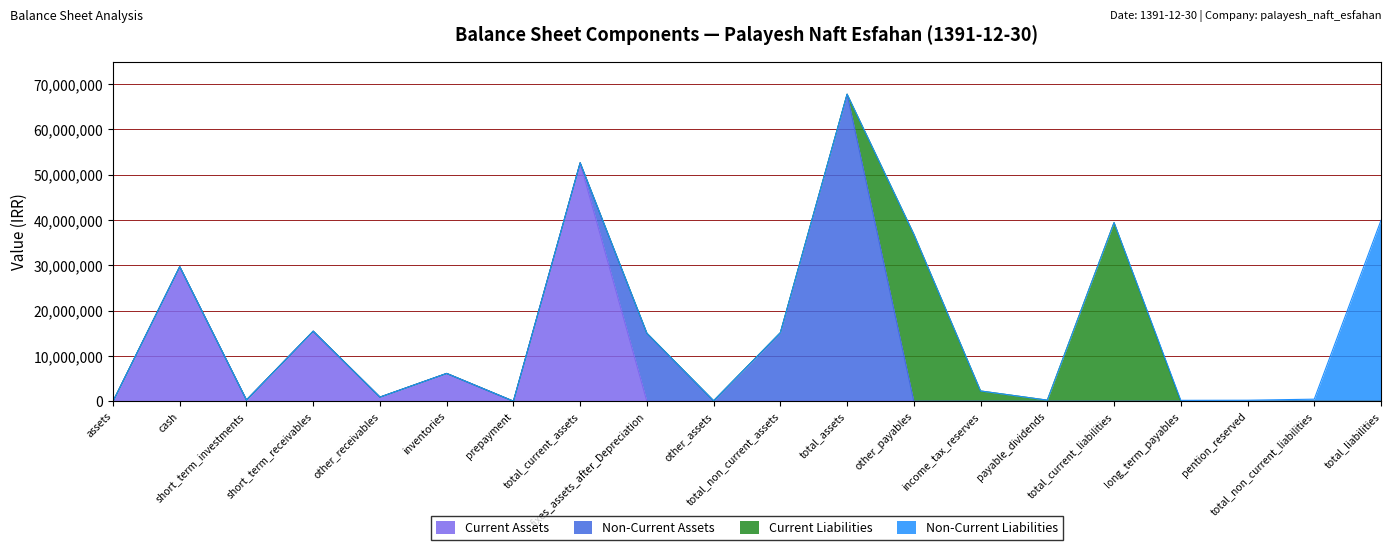

At which category does the chart reach its peak across all series?

total_assets